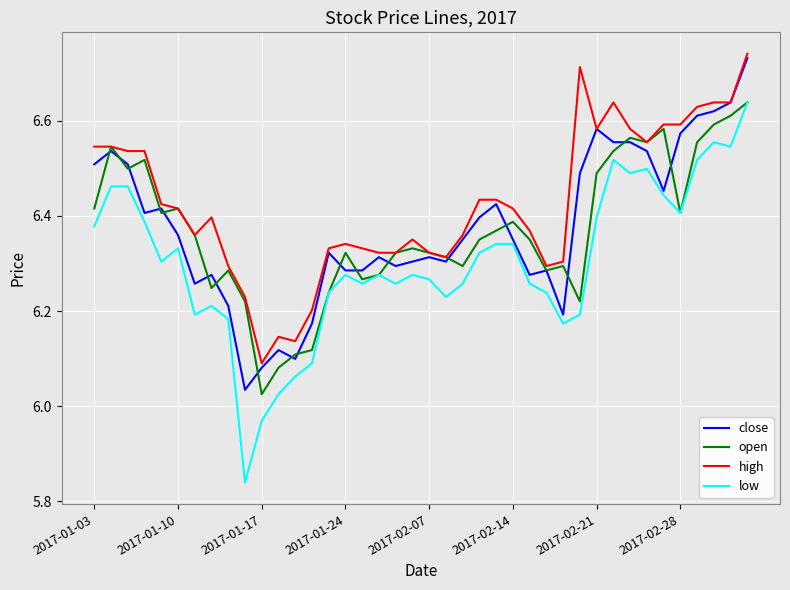

True or false: high and low intersect in this chart.

False